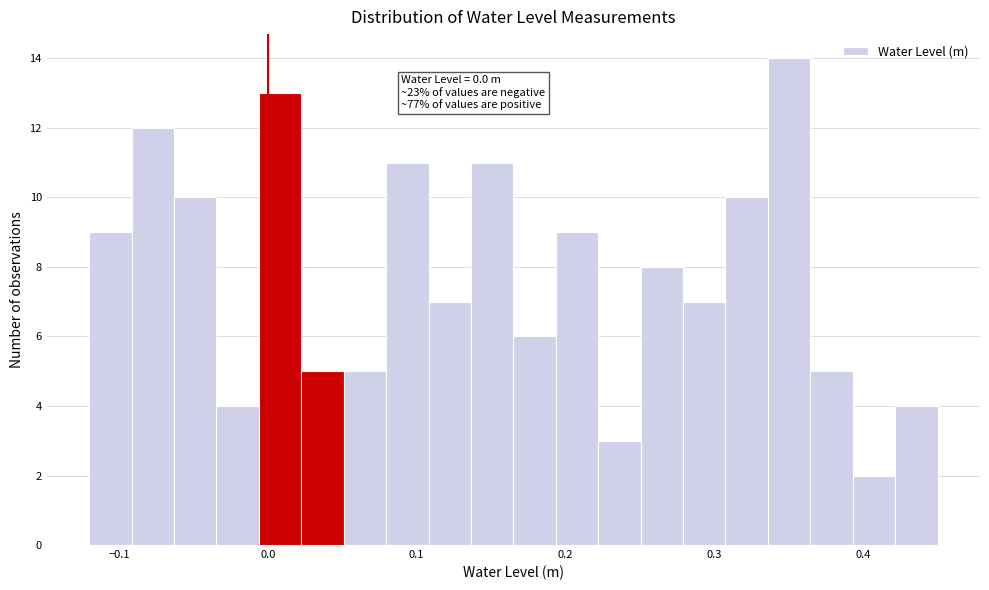

Around what value on the x-axis is the tallest bar? Give the approximate position of its centre, as read against the axis.

0.35